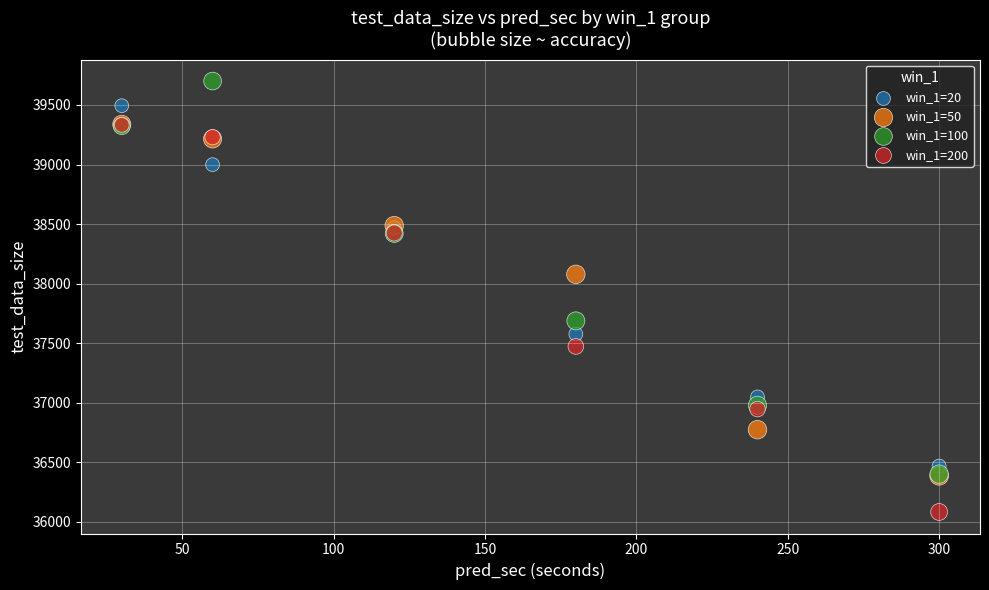

Which series contains the lowest Y value?

win_1=200